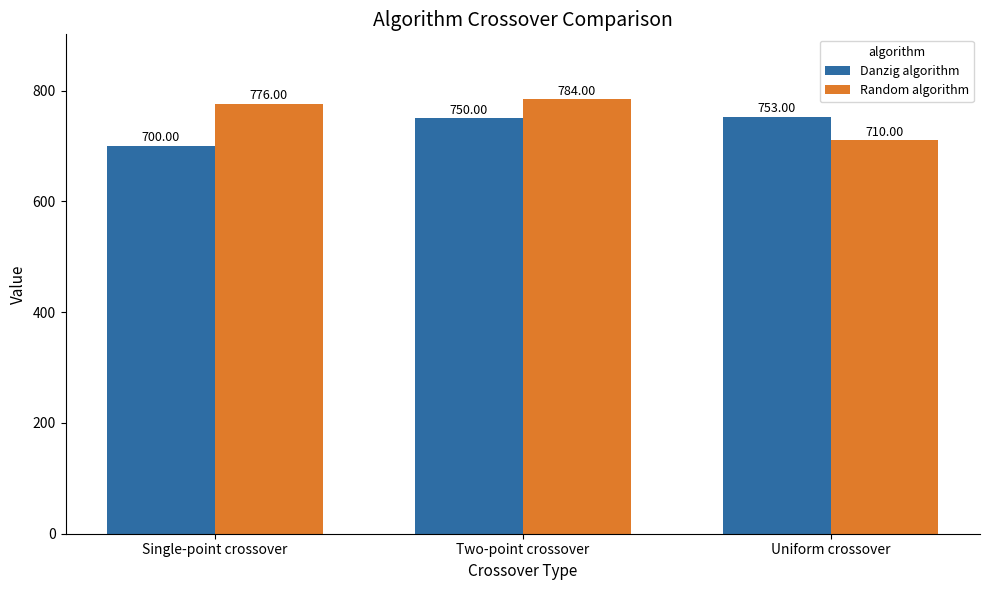

How many distinct data groups are displayed?

2